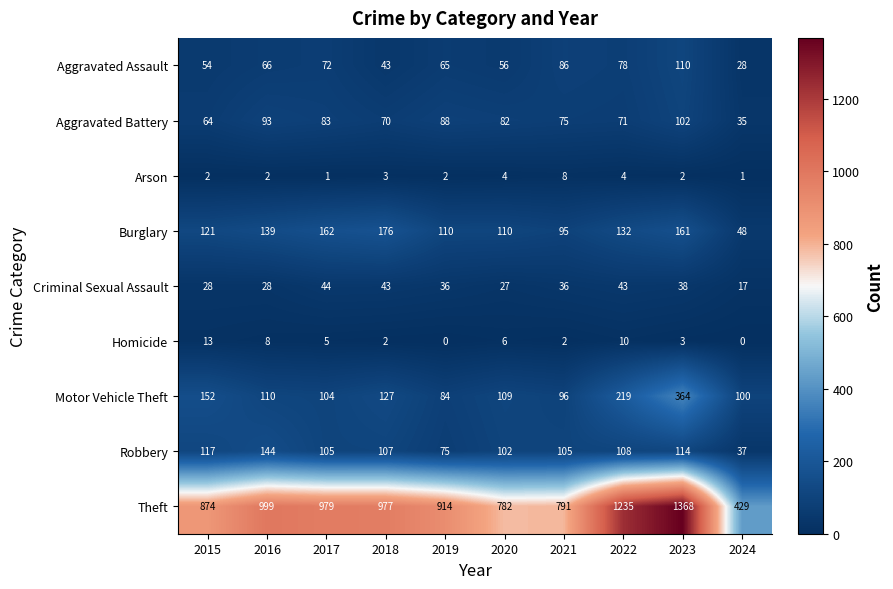

At which label does Criminal Sexual Assault first exceed 36?

2017